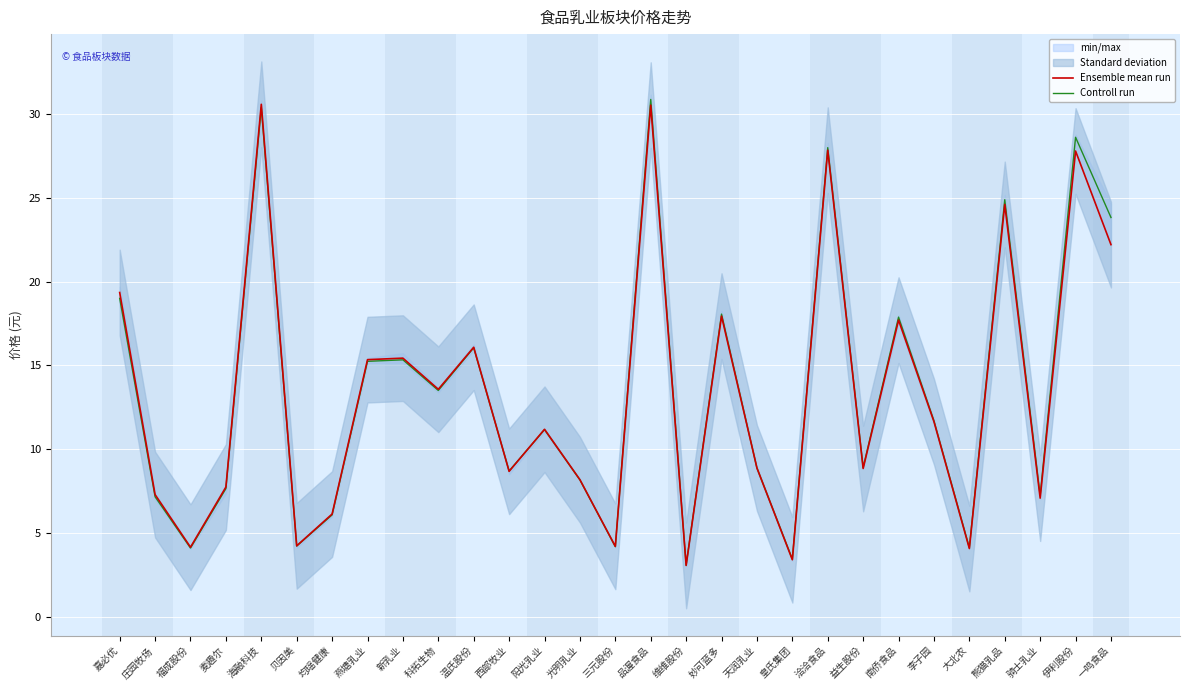

Rank the series at 洽洽食品 from lowest to highest value.

Ensemble mean run, Controll run